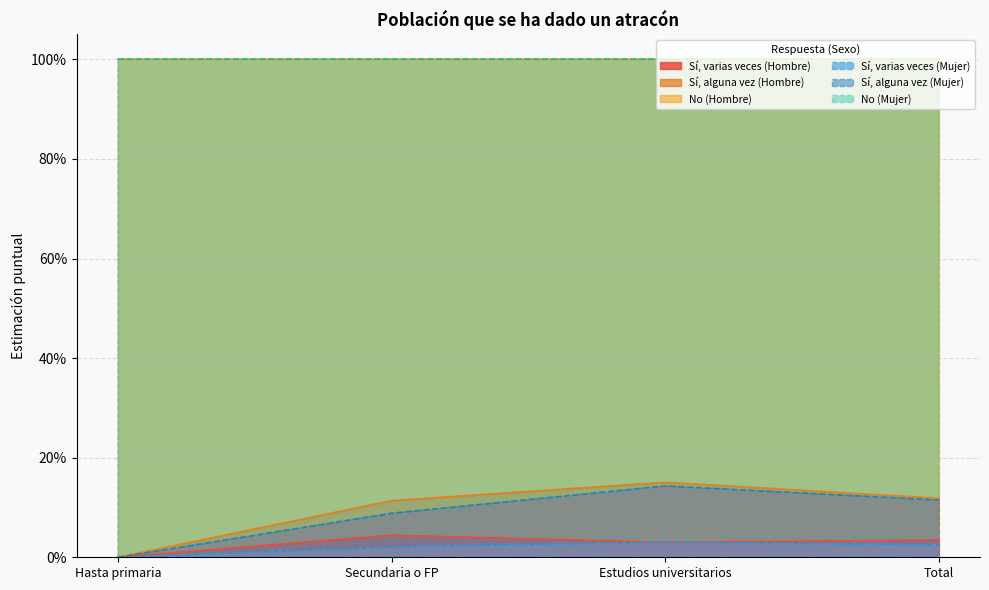

The Sí, alguna vez (Hombre) series shows 0.1 at Estudios universitarios. True or false?

True